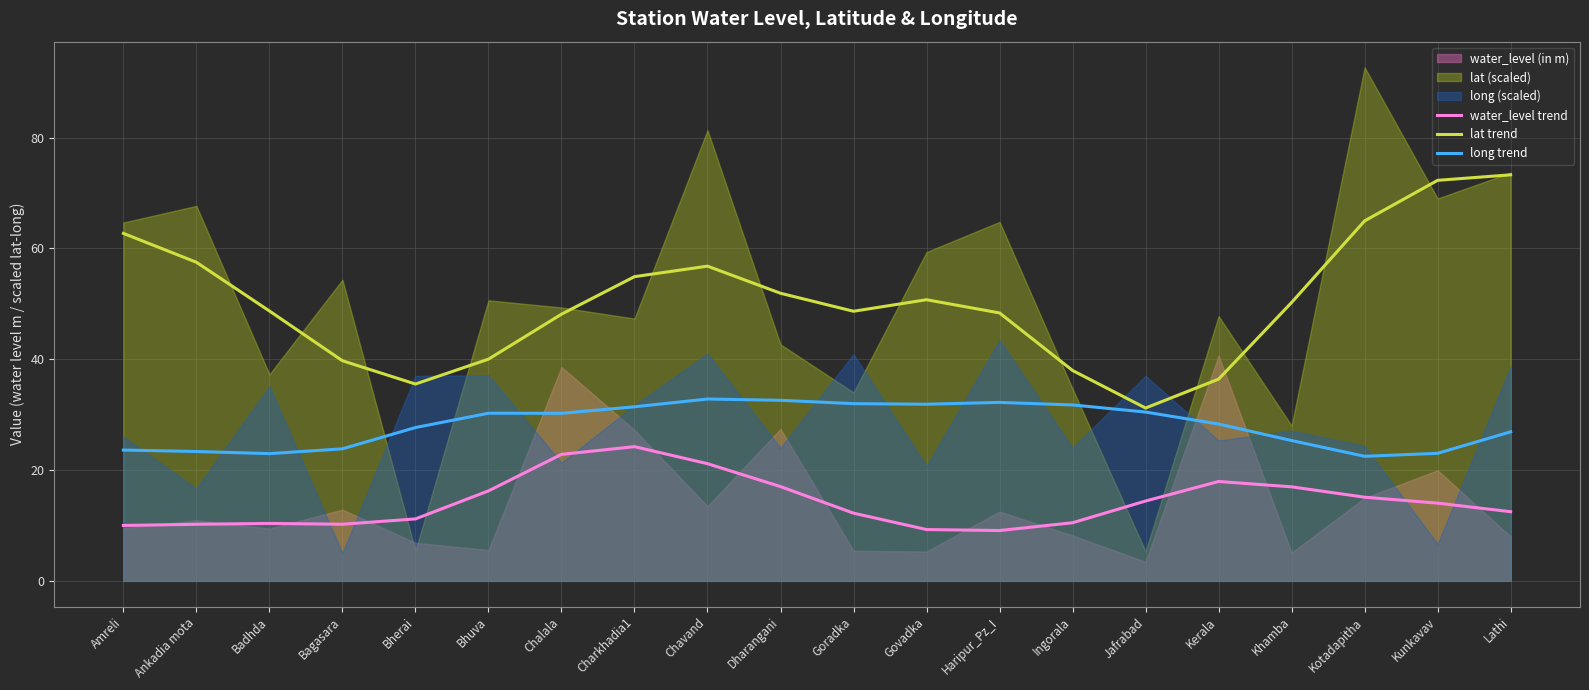

What is the label of the 2nd point from the left?

Ankadia mota